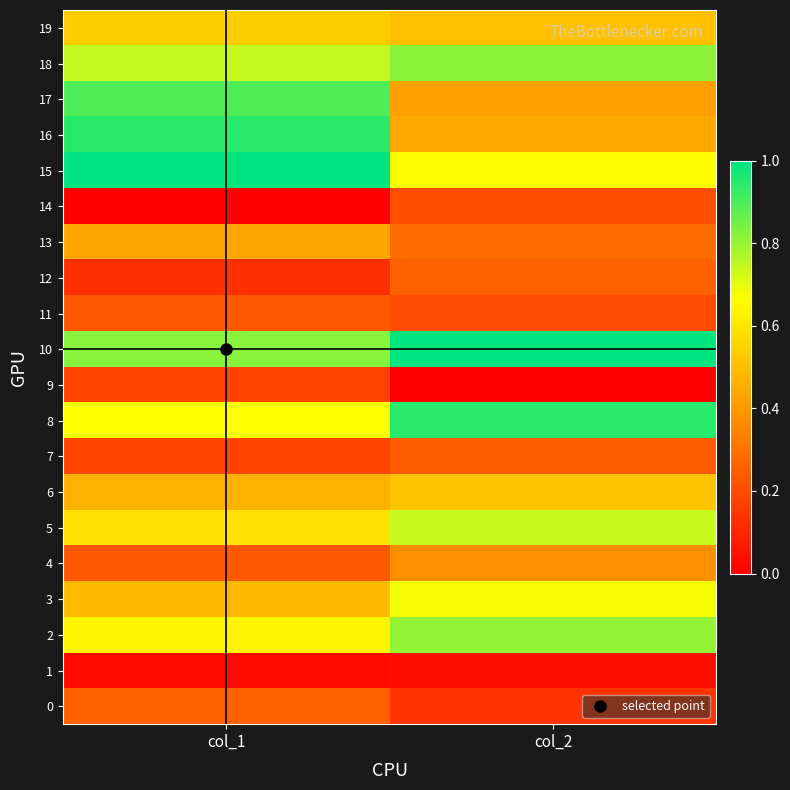

At which category is the sum across all series the highest?

col_1